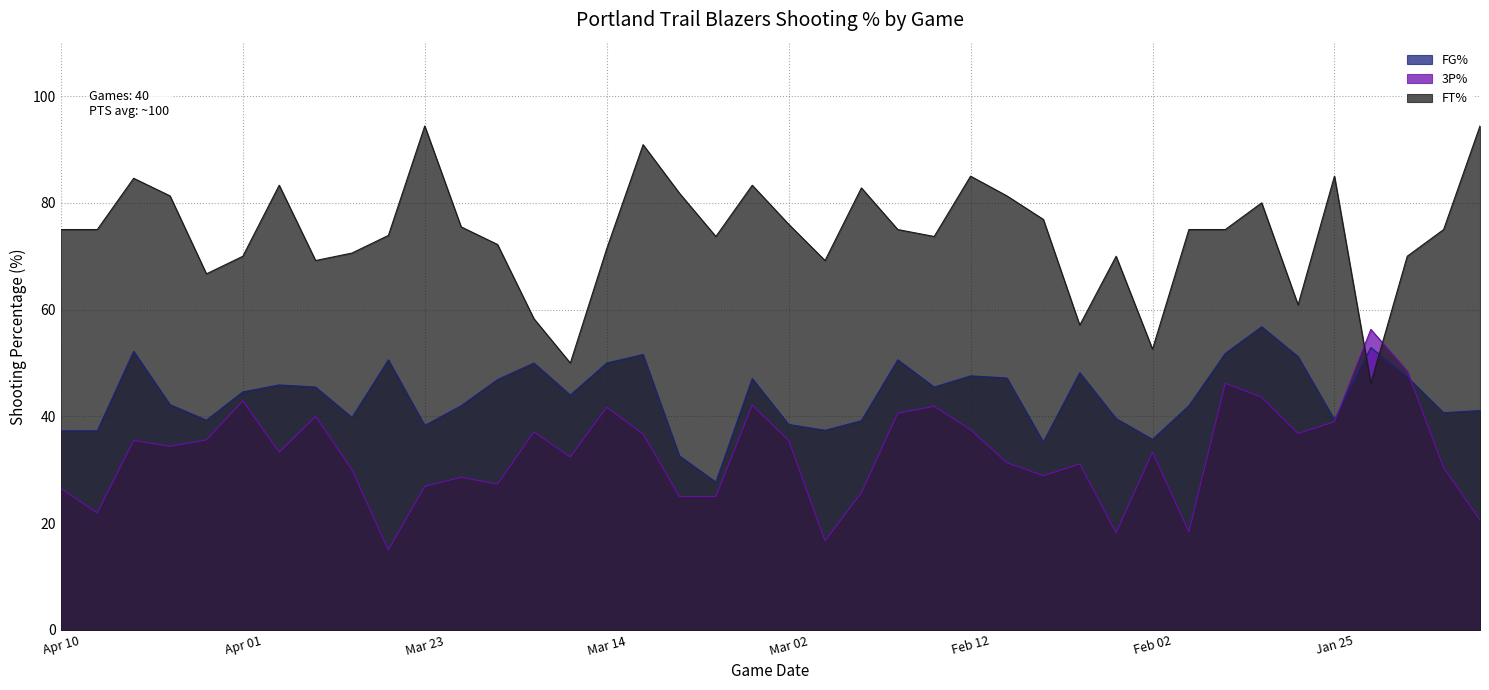

At which label is FG% closest to 42?

Mar 21